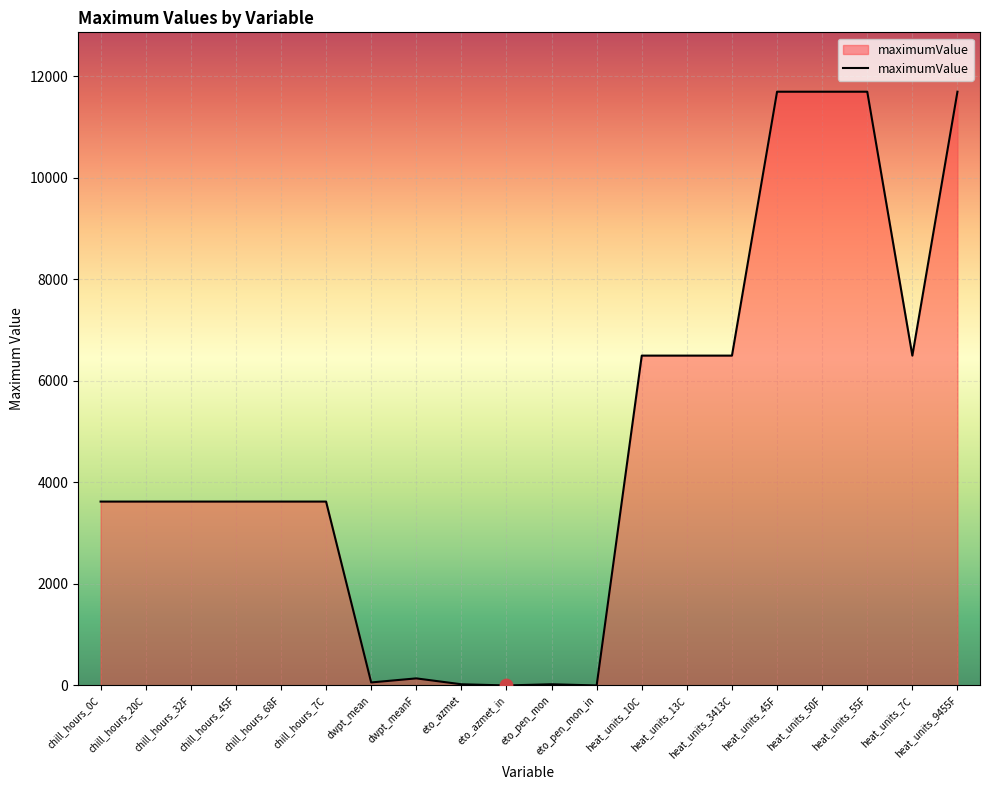

What is the change in value from chill_hours_32F to heat_units_13C?

+2876.0